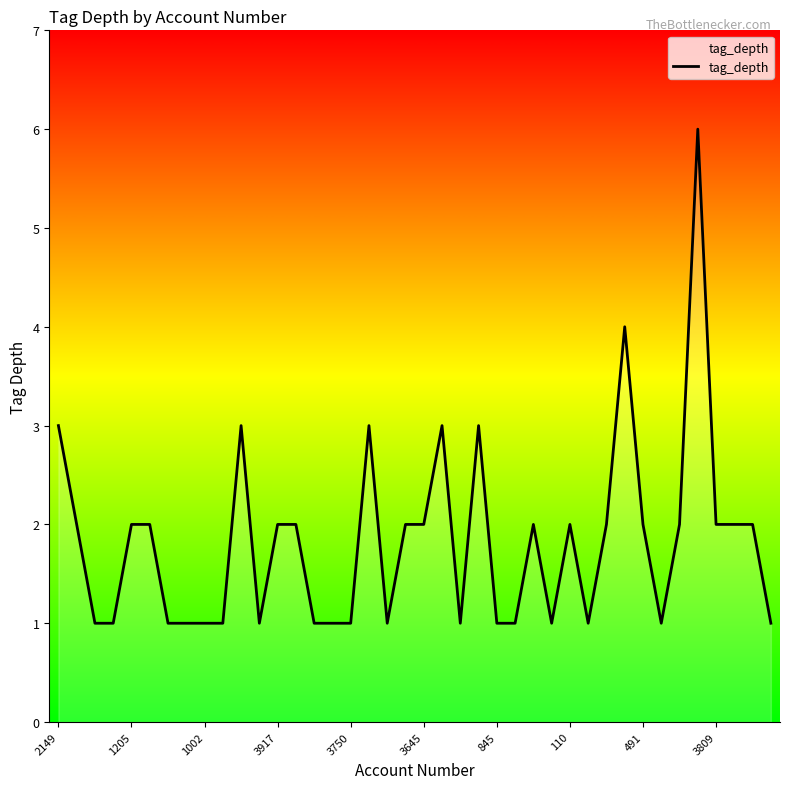

What is the difference between the maximum and minimum values?

5